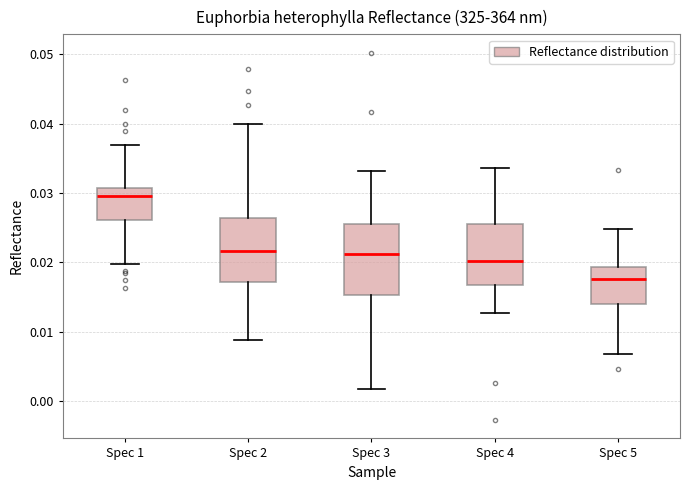

Comparing the boxes themselves (not the whiskers), which one is the tallest?

Spec 3